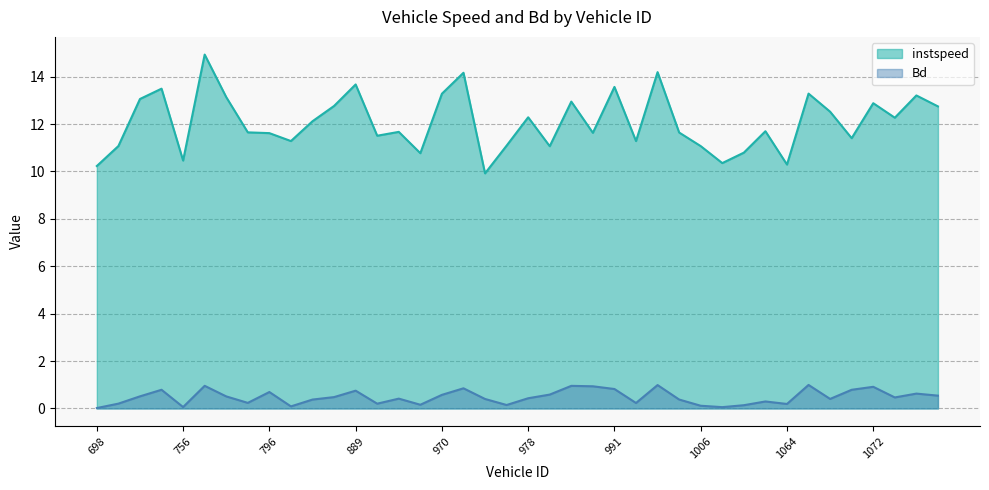

True or false: Bd and instspeed cross at least once.

False